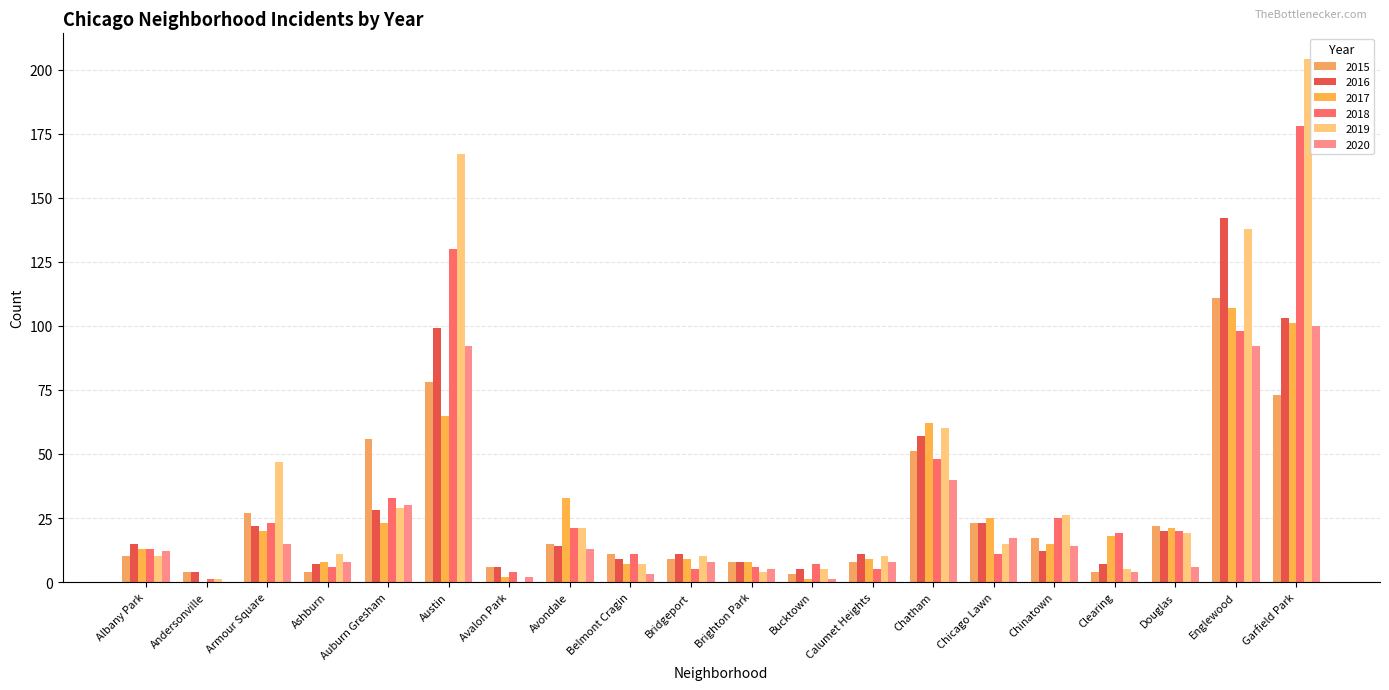

What is the value of the 2017 bar at the 17th from the left?

18